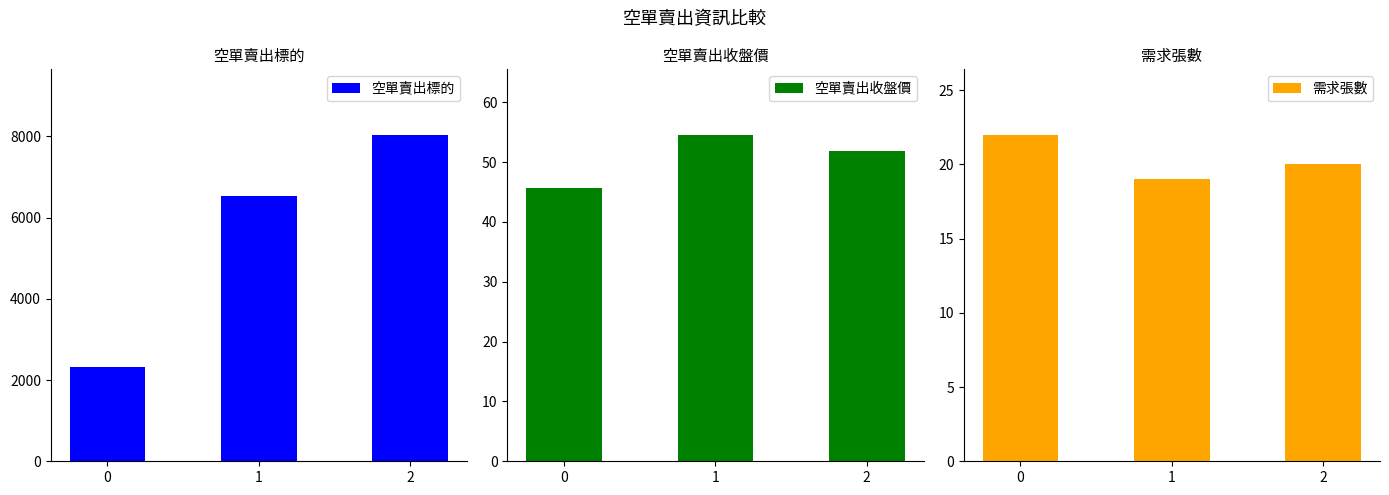

At how many categories does at least one series exceed 1050?

3